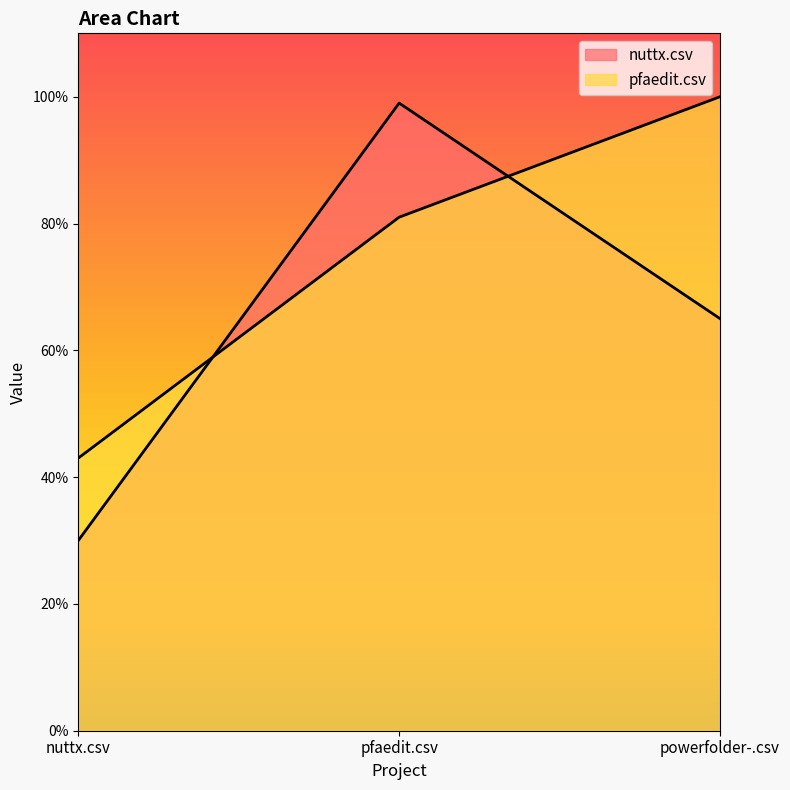

Reading right to left, transcribe all the data shown in this chart.

nuttx.csv: 0.7	1.0	0.3
pfaedit.csv: 1.0	0.8	0.4